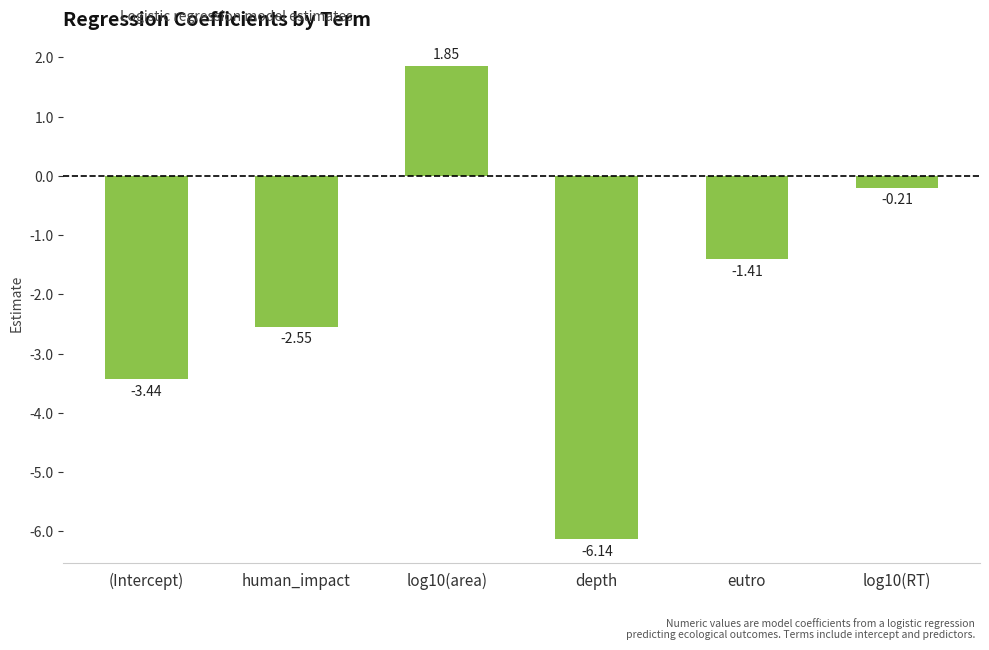

Which has a higher value, eutro or log10(RT)?

log10(RT)